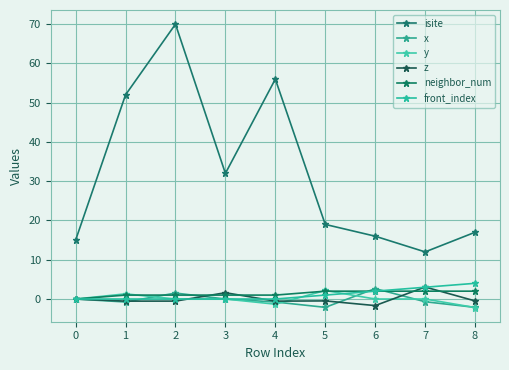

What is the difference between the maximum and second lowest values in the neighbor_num series?

1.0